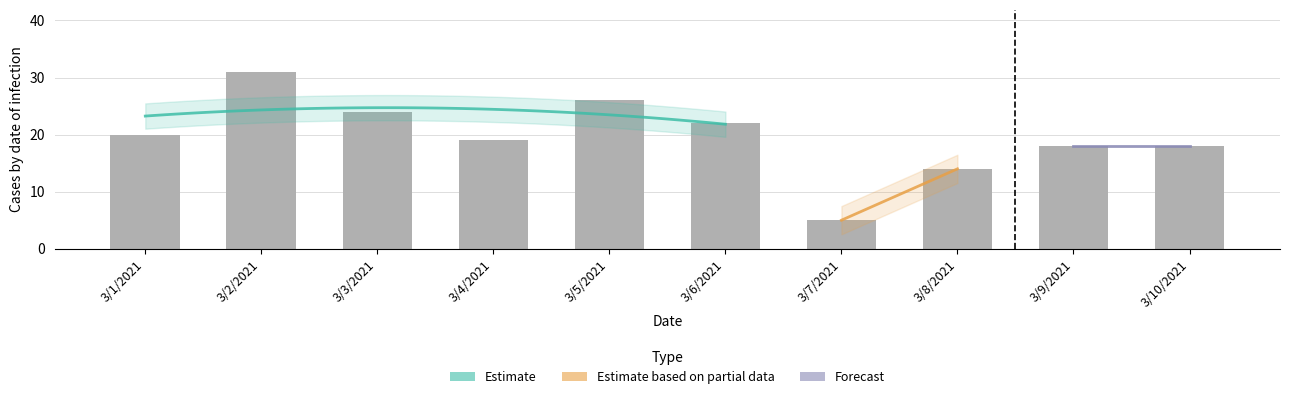

The value at 3/2/2021 is 7. True or false?

False